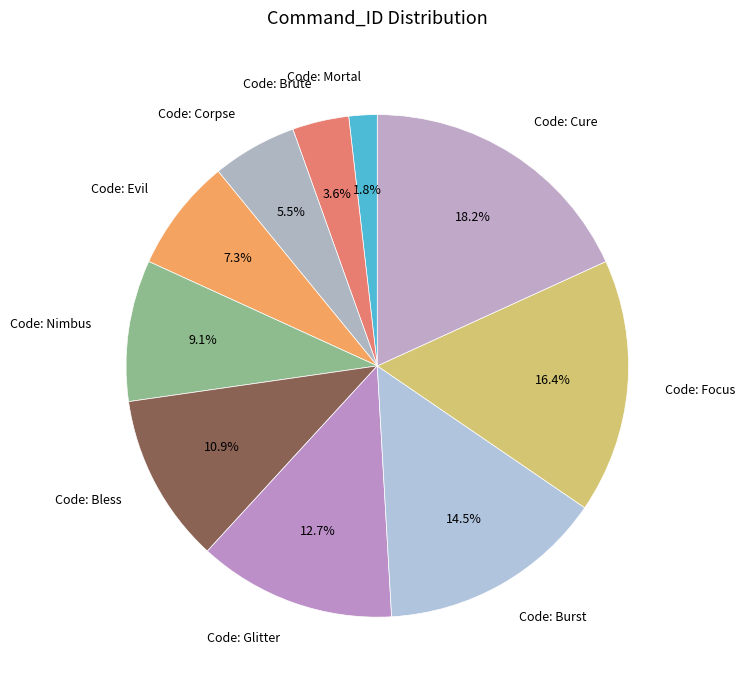

Which category has the smallest portion of the pie?

Code: Mortal